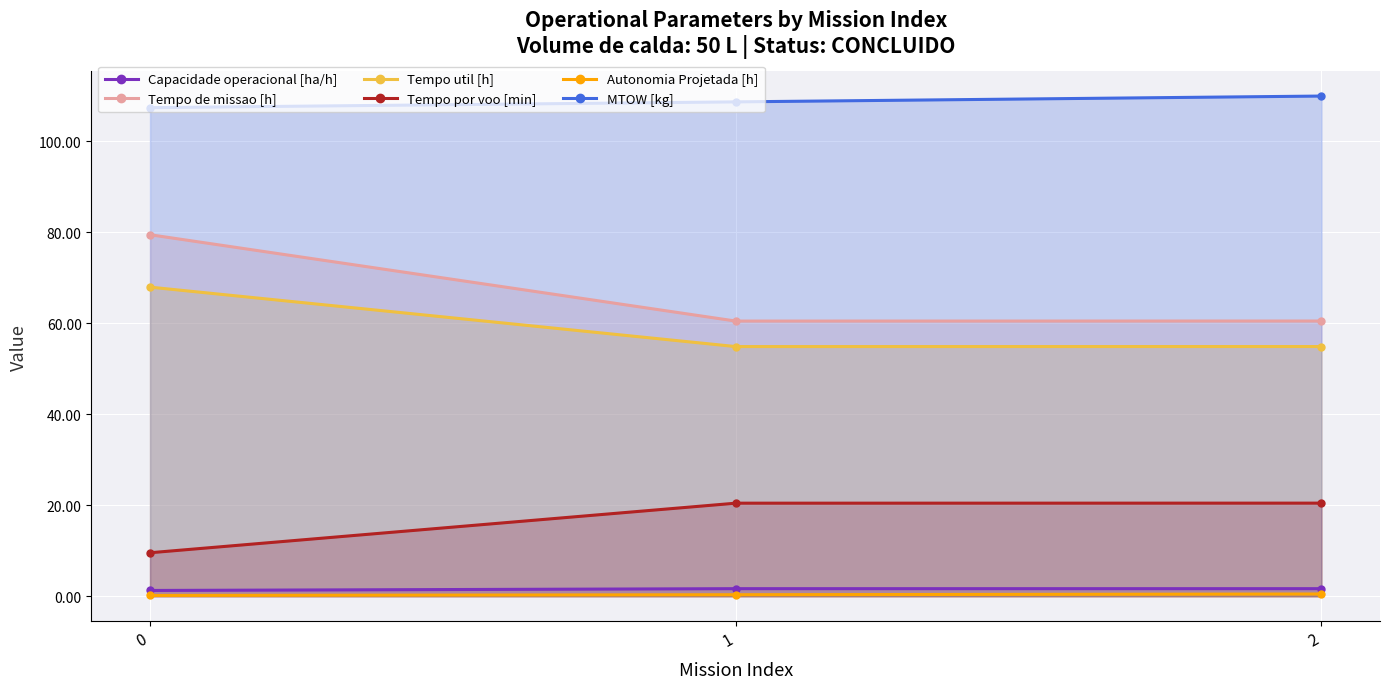

What are all the series names shown in the legend?

Capacidade operacional [ha/h], Tempo de missao [h], Tempo util [h], Tempo por voo [min], Autonomia Projetada [h], MTOW [kg]